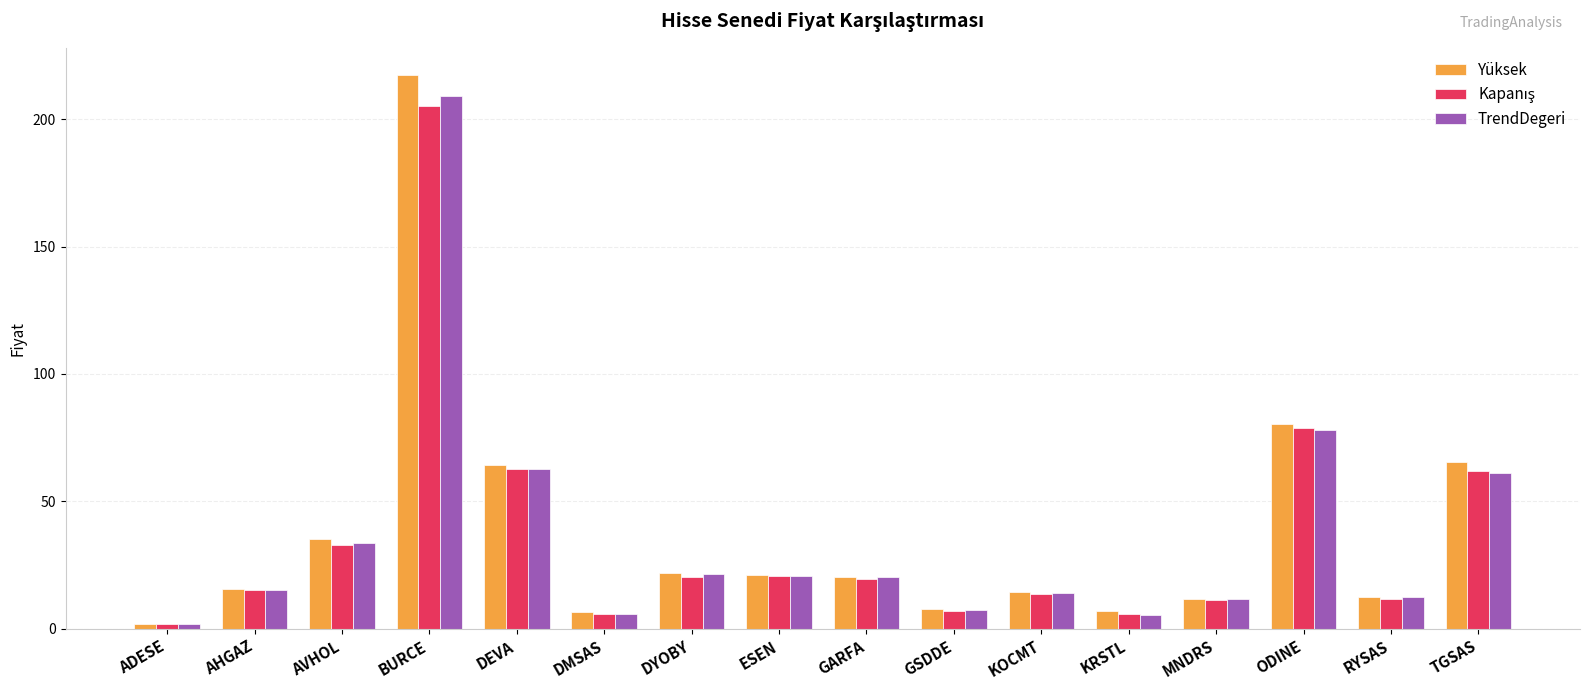

Where is Yüksek nearest to the value 109?

ODINE